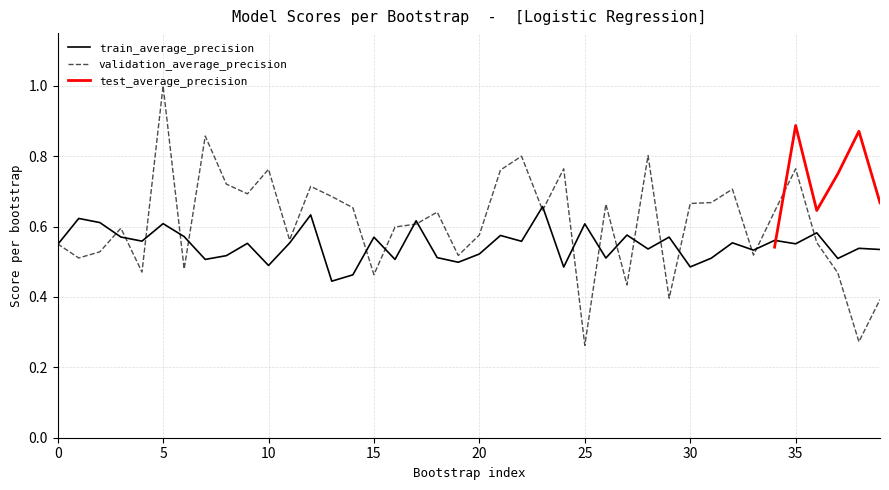

What is the value of the train_average_precision point at the 29th from the left?

0.5